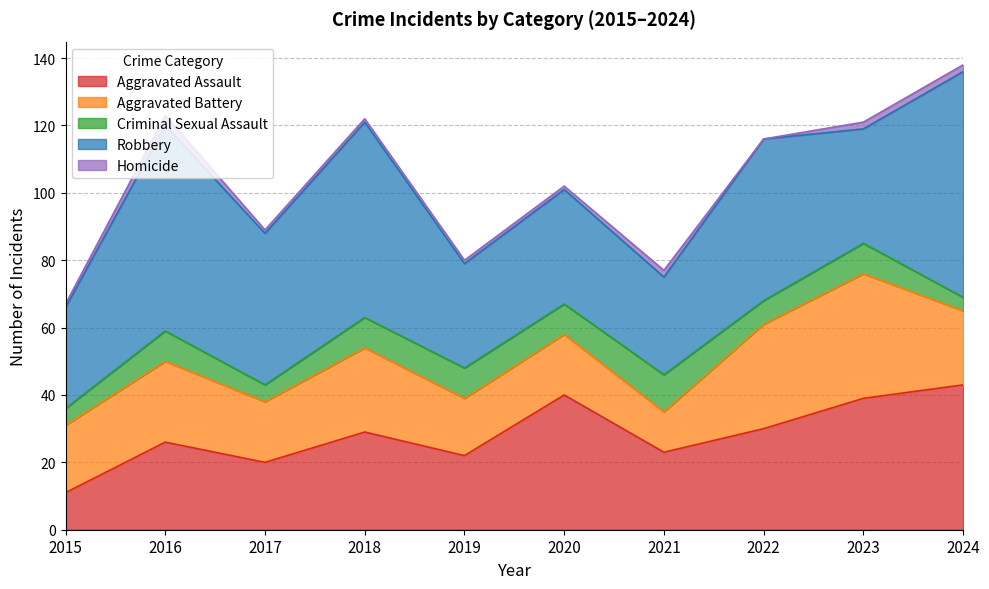

What are all the series names shown in the legend?

Aggravated Assault, Aggravated Battery, Criminal Sexual Assault, Robbery, Homicide